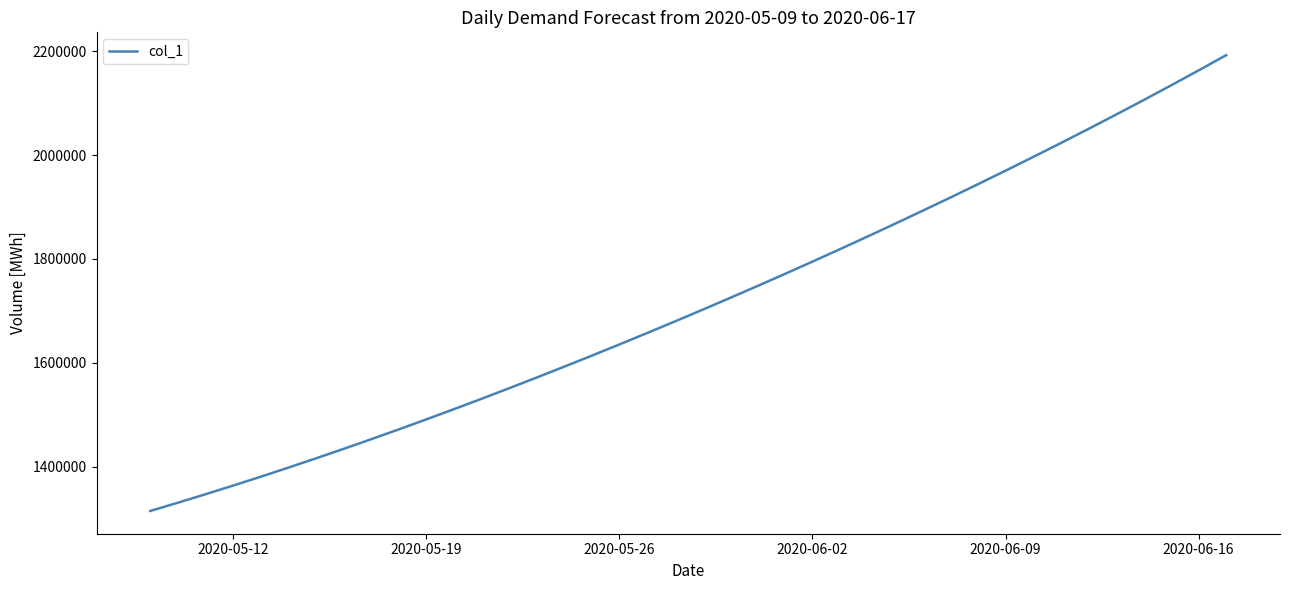

What is the greatest value displayed?

2192198.5